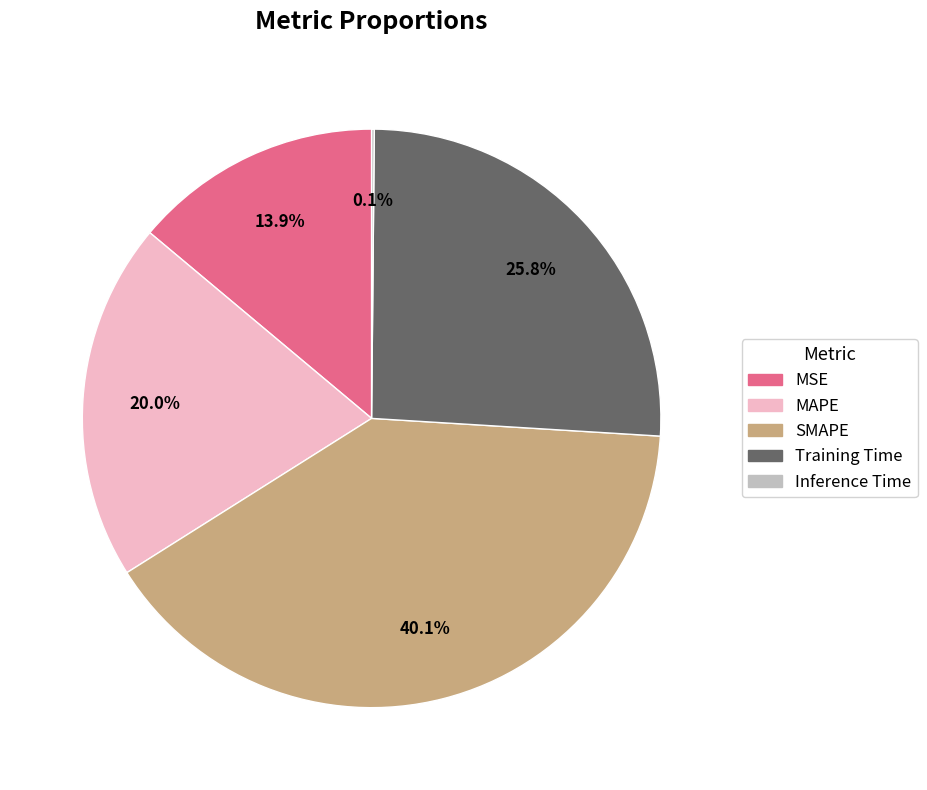

Is there a majority slice in this chart?

No